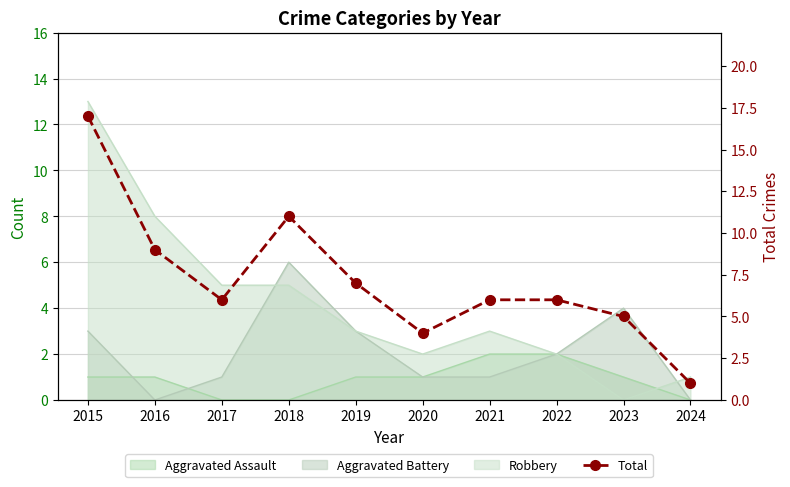

List the labels in order of value, smallest first.

2024, 2020, 2023, 2017, 2021, 2022, 2019, 2016, 2018, 2015